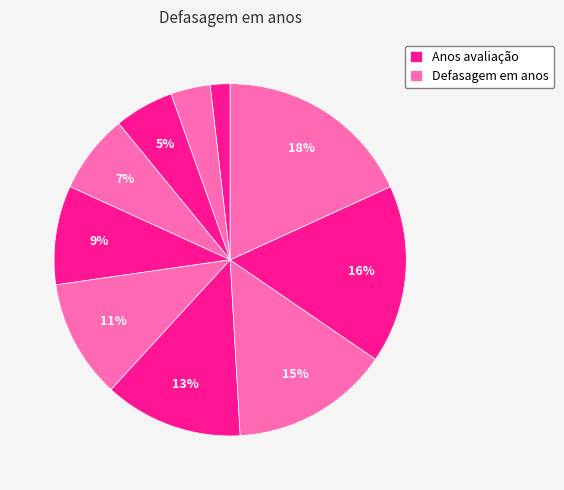

How many slices are in this pie chart?

10